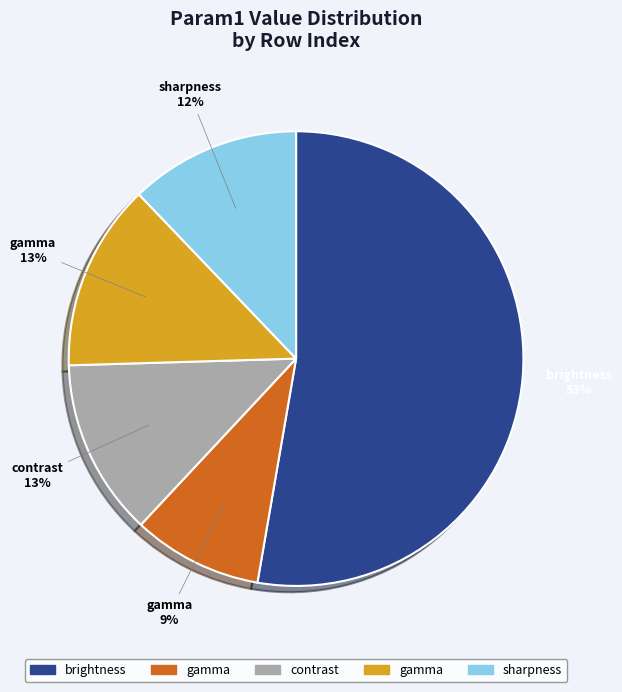

Count the number of slices in the pie.

5